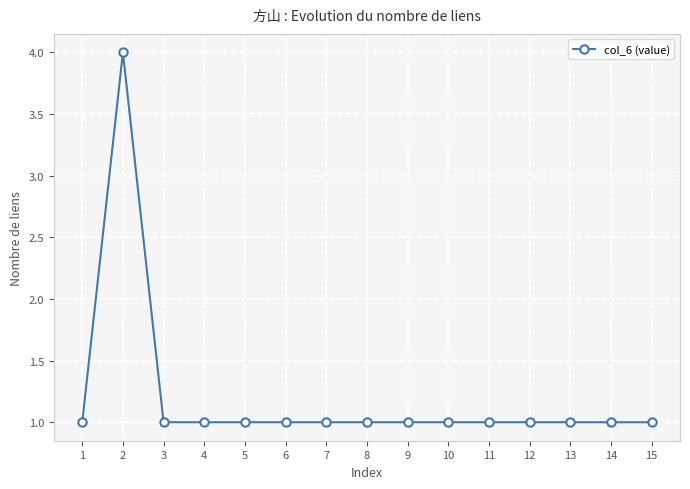

Where is the first local maximum?

2